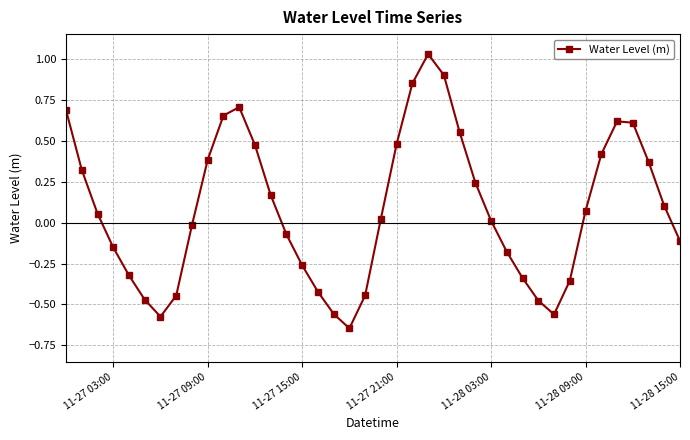

How many values exceed 0?

22